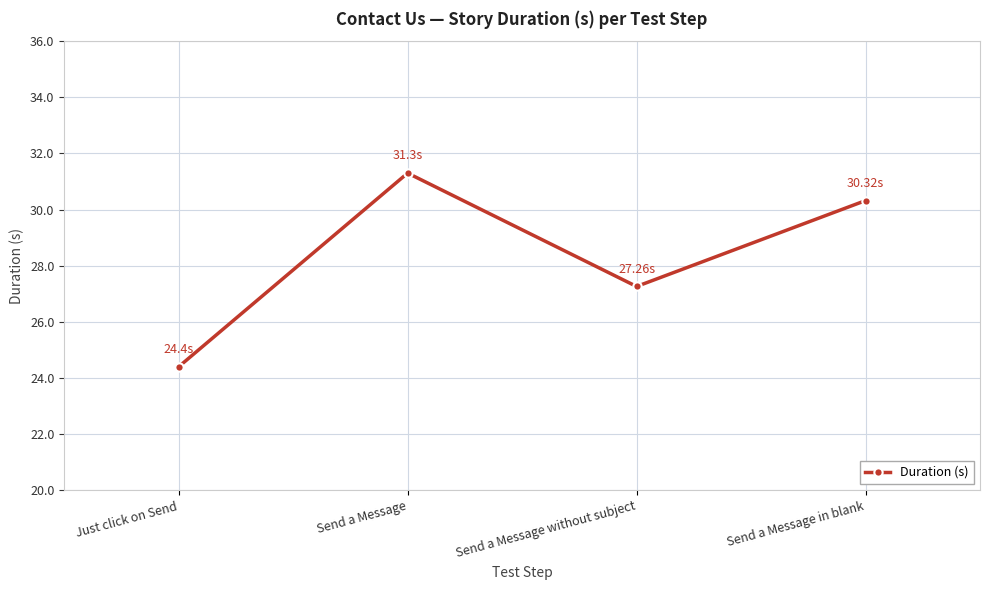

What value does the data have at Just click on Send?

24.4